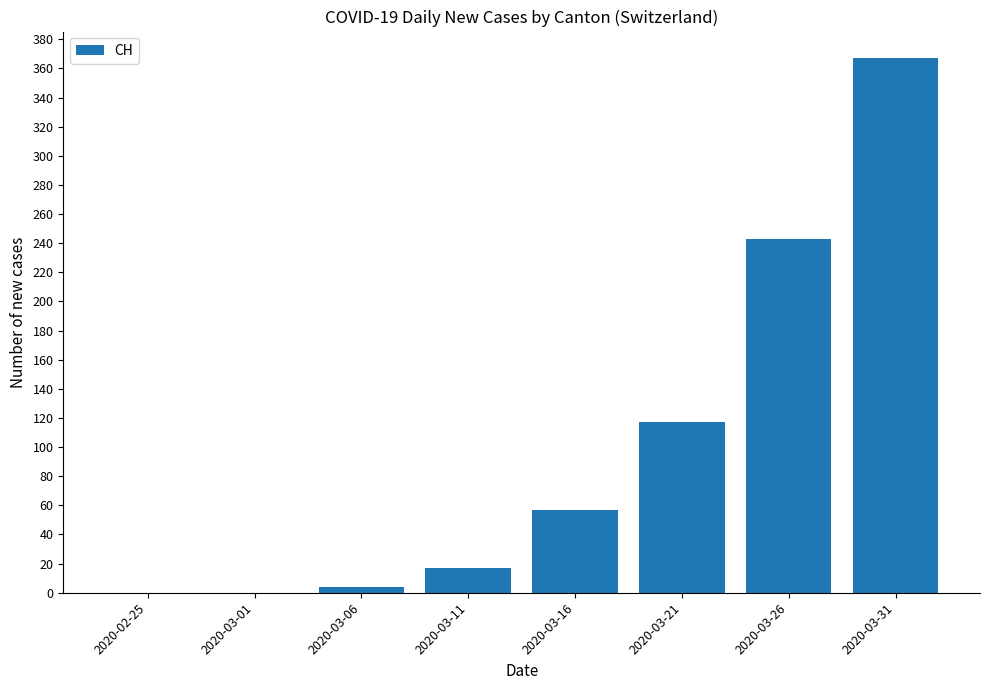

The value at 2020-03-01 is 0. True or false?

True